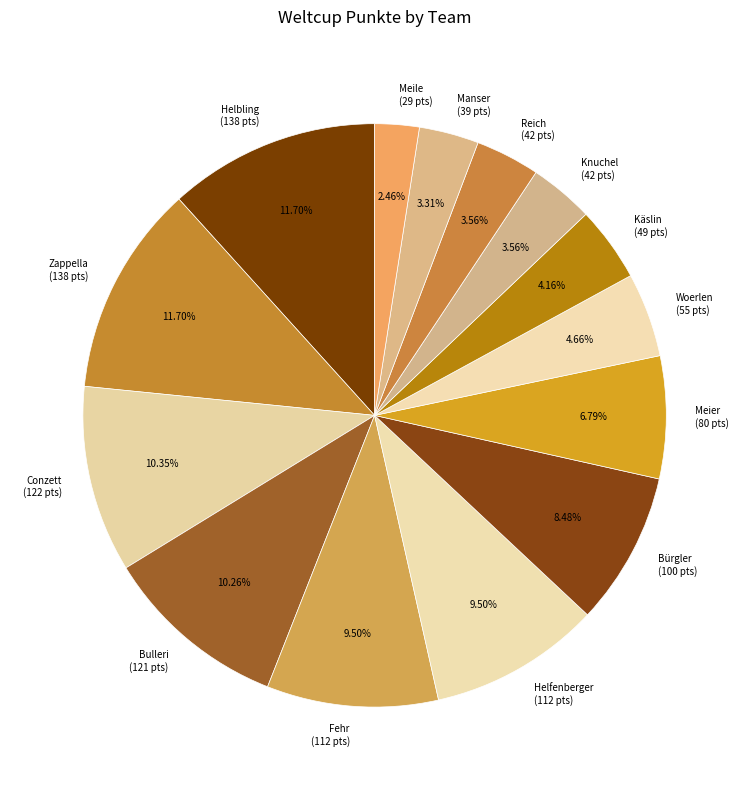

What is the total percentage of Zappella and Reich?

15.3%